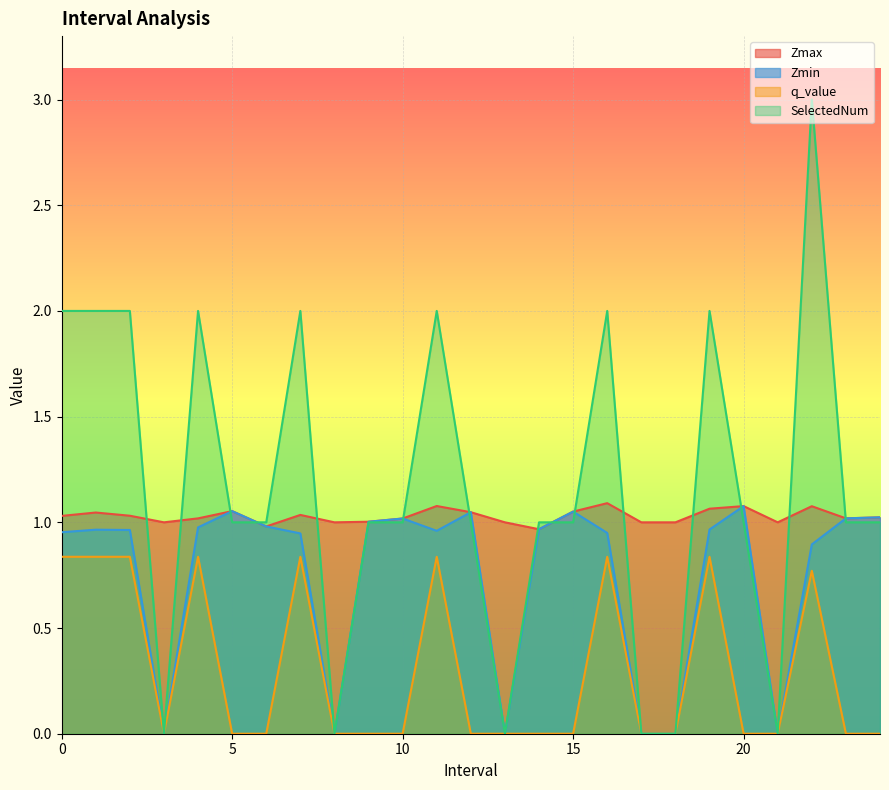

How many lines are shown in the chart?

4